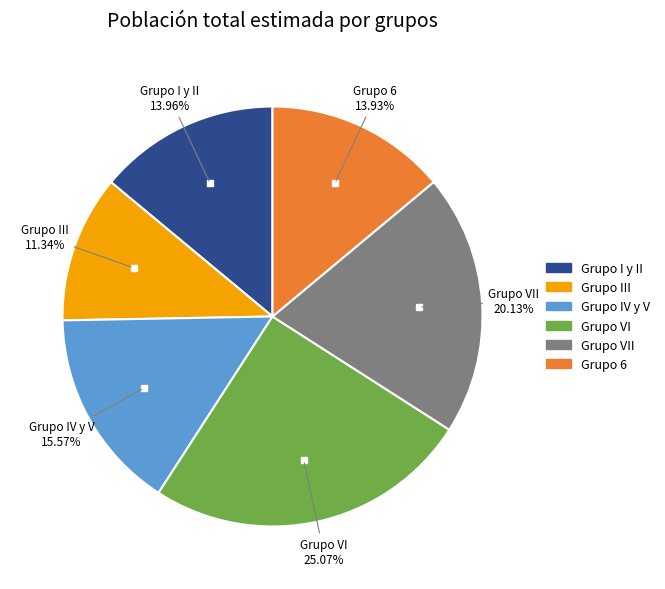

Combined, do Grupo I y II and Grupo IV y V account for over 50%?

No